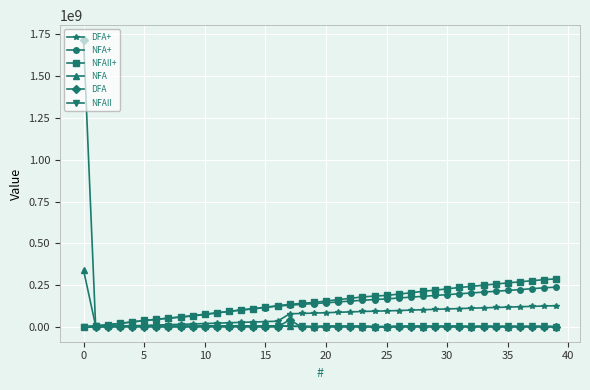

What is the greatest value displayed?

1716195176